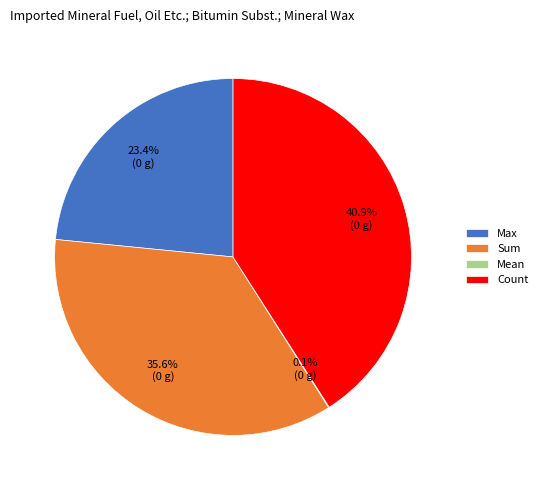

Does Count account for over 50% of the chart?

No